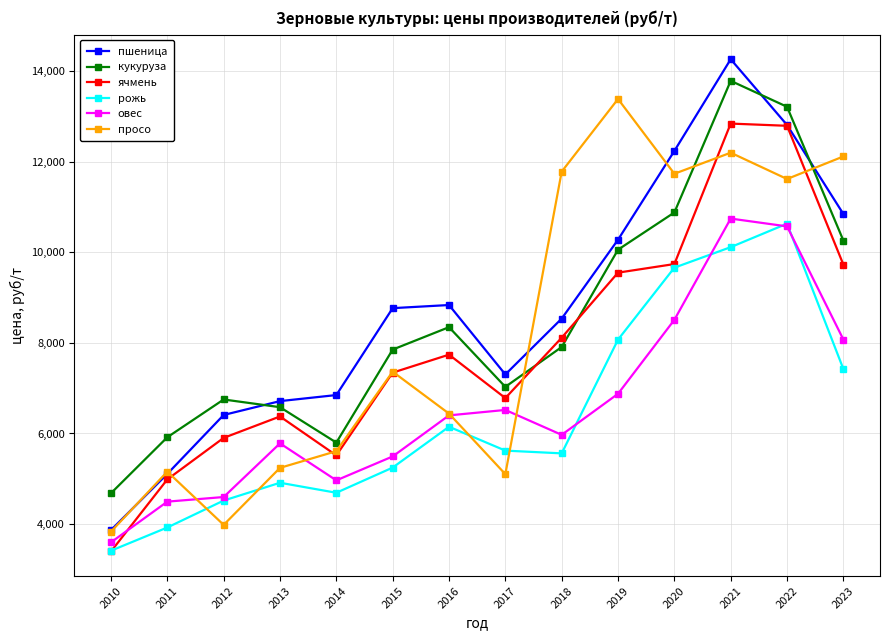

What is the sum of the пшеница values at 2018 and 2016?

17374